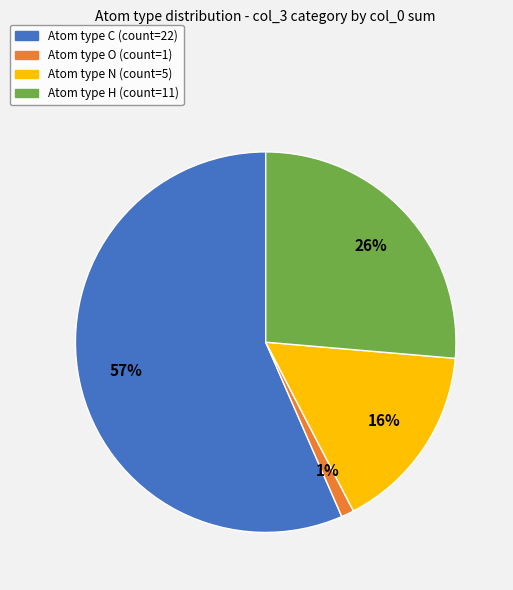

Is there any slice that represents more than half of the pie?

Yes